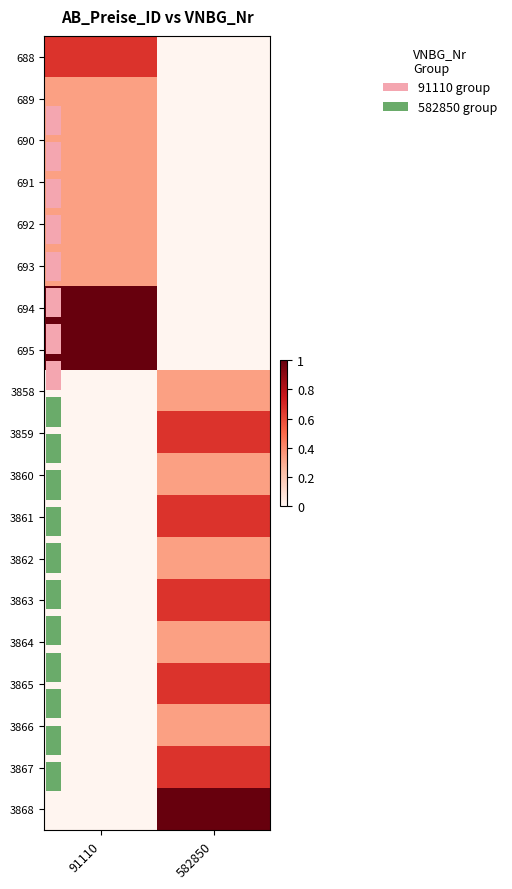

Is the value of 3867 at 91110 greater than the value of 691 at 91110?

No